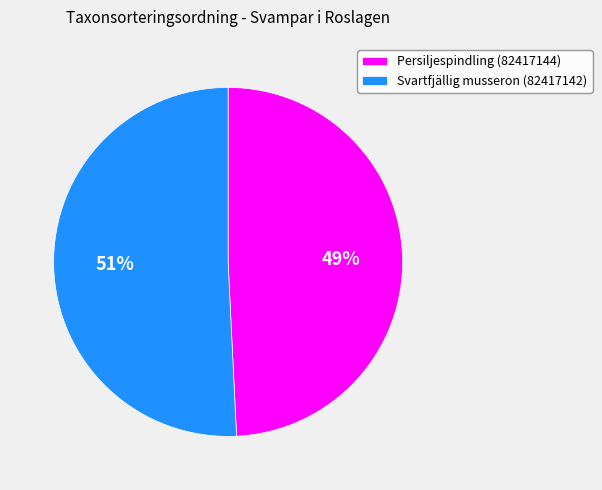

Which has a higher value, Persiljespindling (82417144) or Svartfjällig musseron (82417142)?

Svartfjällig musseron (82417142)